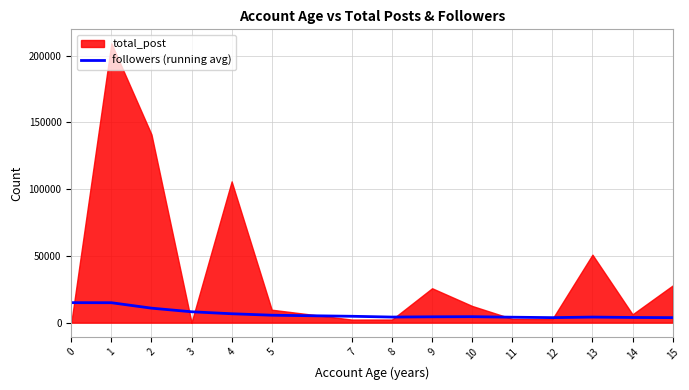

The value of followers (running avg) at 2 is 10848.7. True or false?

True